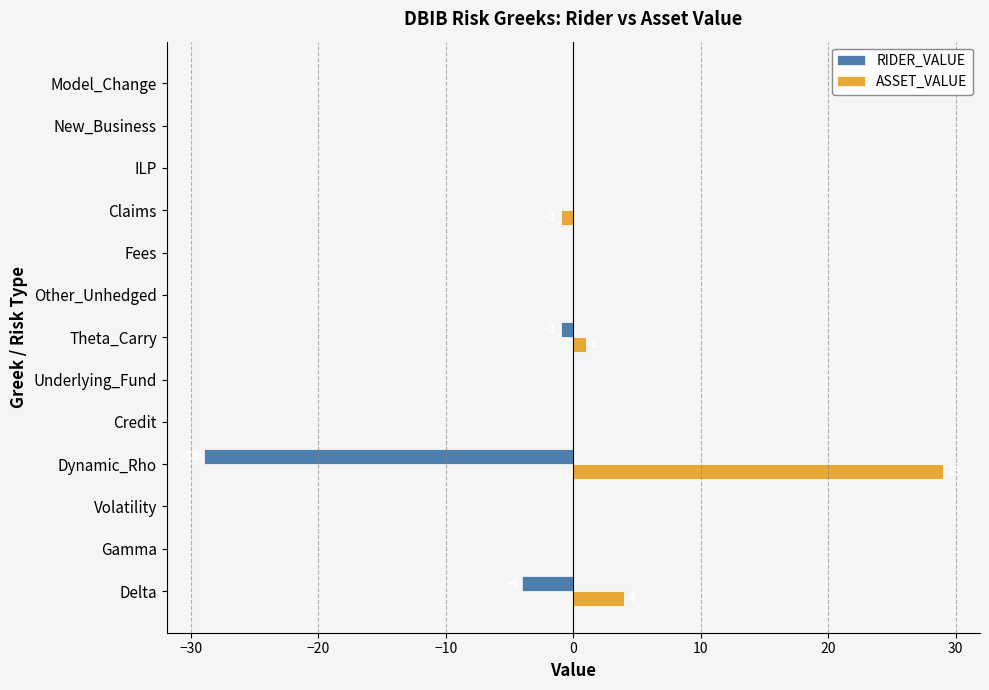

What is the sum of the RIDER_VALUE values at Delta and Dynamic_Rho?

-33